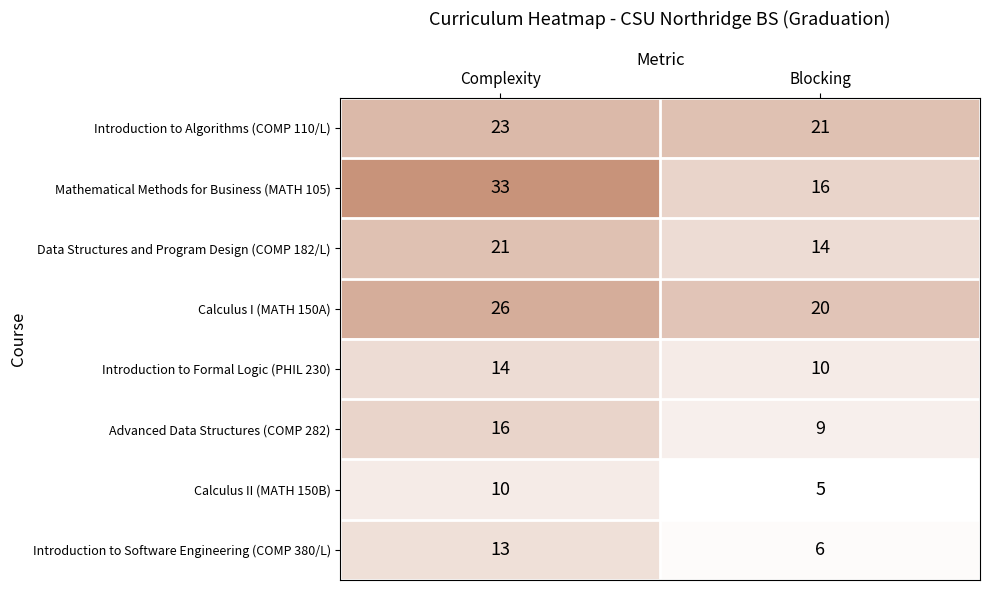

At which category is the sum across all series the highest?

Complexity